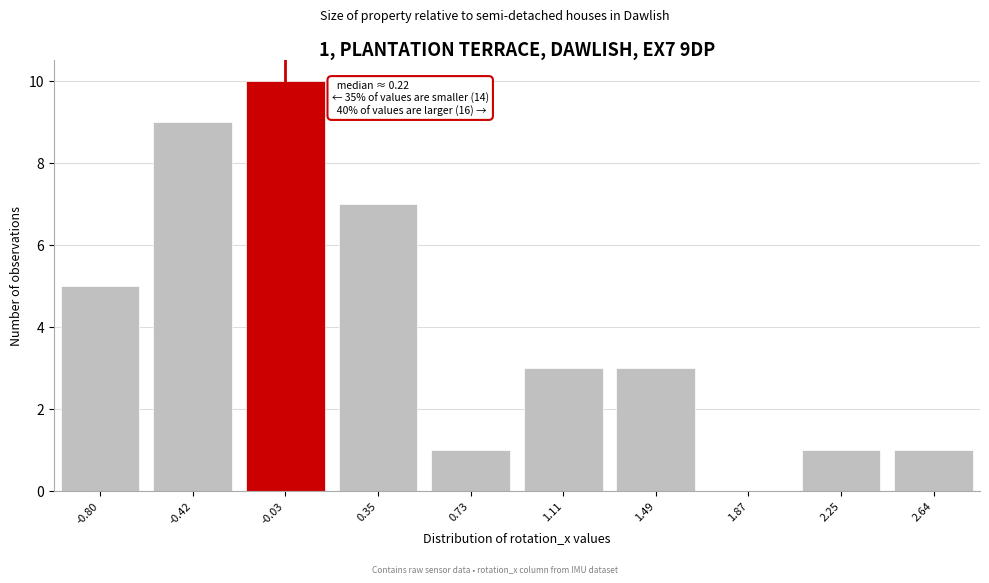

Reading right to left, extract all data points from this chart.

2.64=1	2.25=1	1.87=0	1.49=3	1.11=3	0.73=1	0.35=7	-0.03=10	-0.42=9	-0.80=5